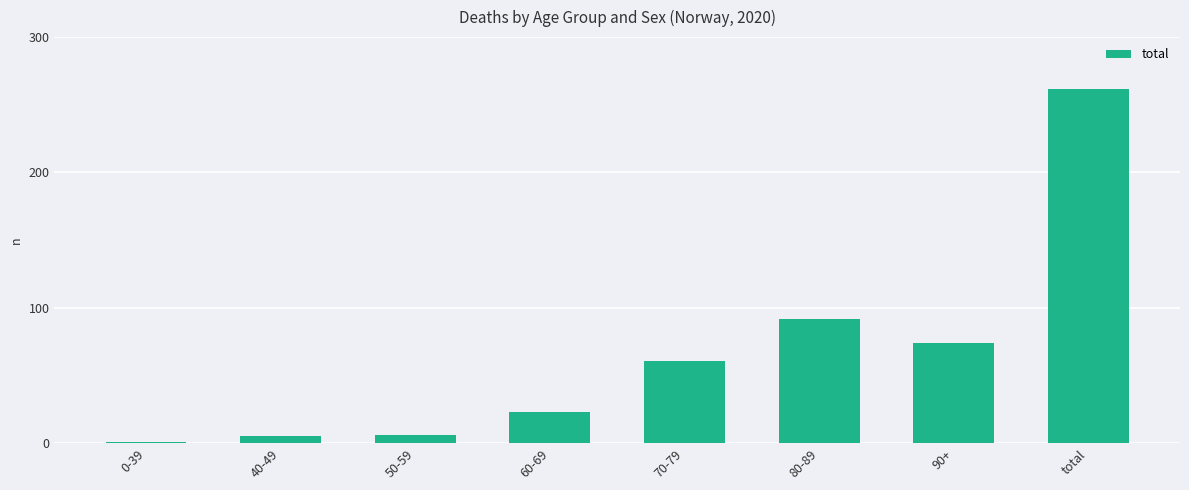

Which category has the highest value across all series?

total